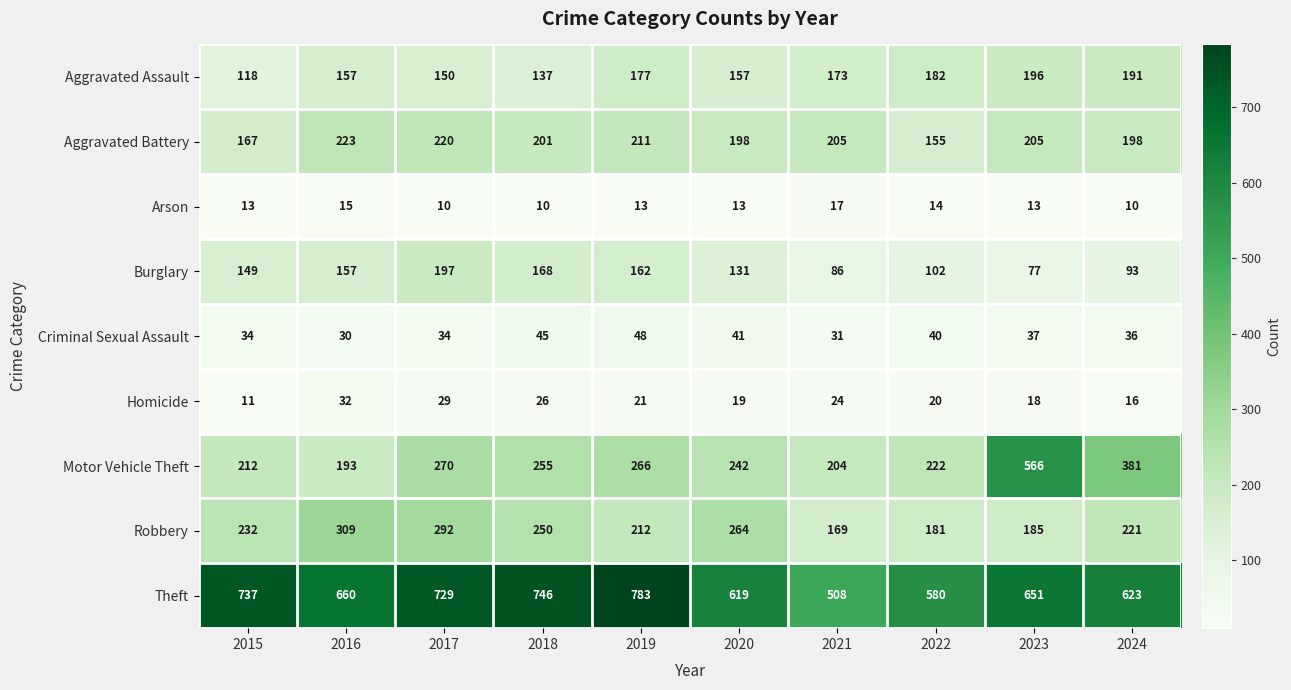

What is the difference between the maximum and minimum values in the Aggravated Battery series?

68